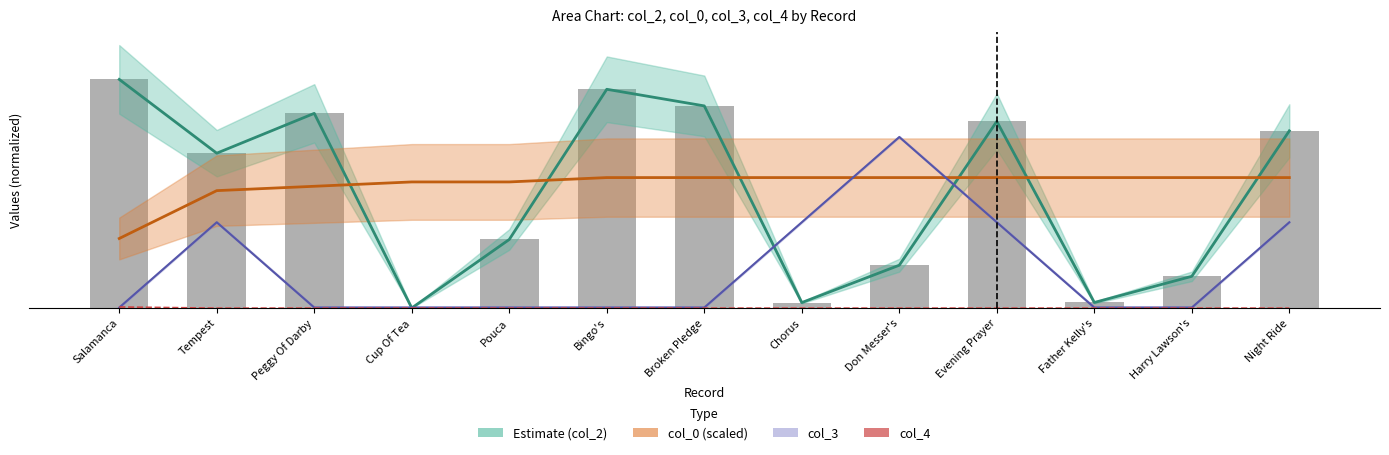

Does the chart contain stacked bars?

No